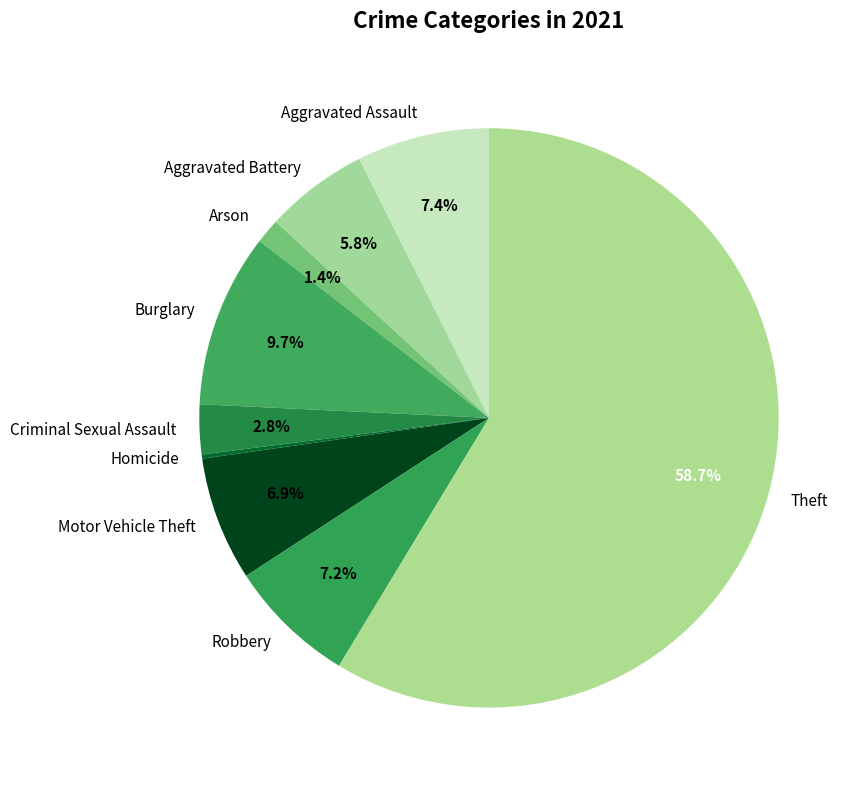

What is the largest slice in the pie chart?

Theft